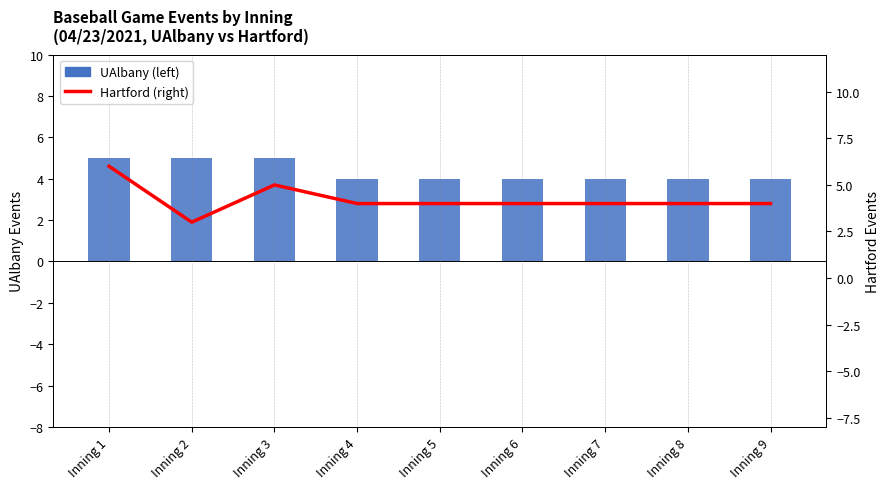

Count the Hartford (right) values in the range 4 to 5.

7